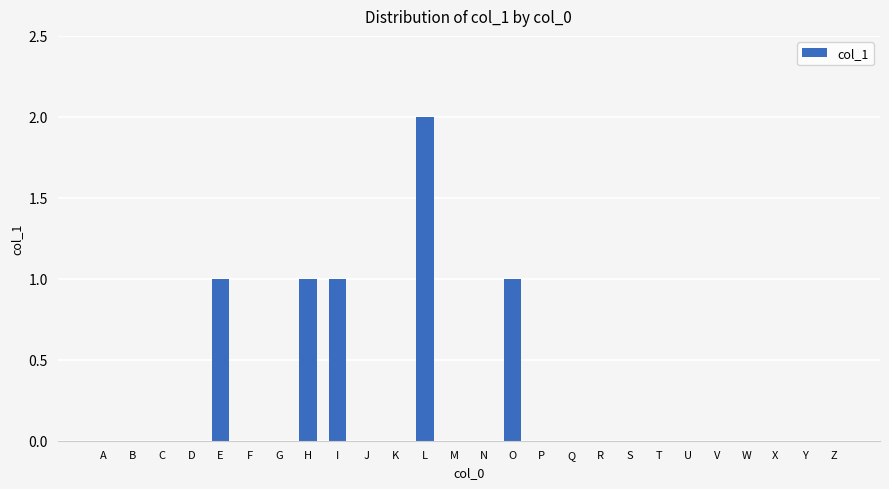

The value at P is -1. True or false?

False